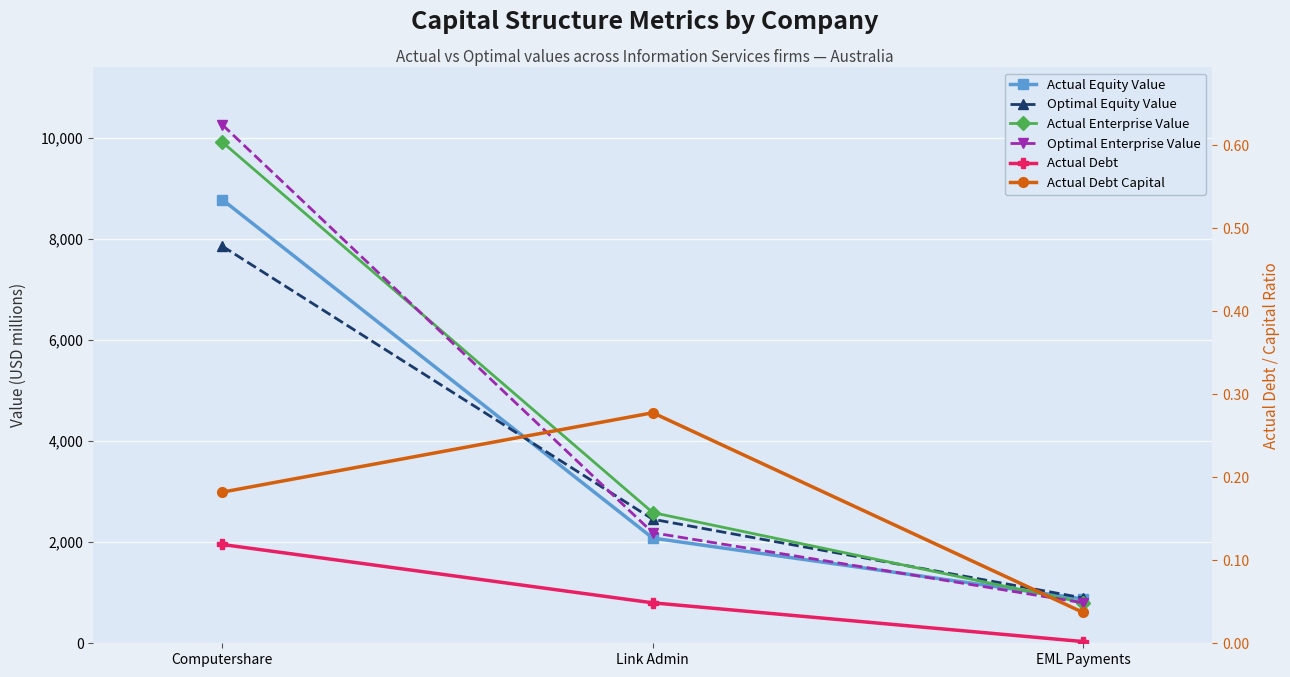

How many data points does each series have?

3